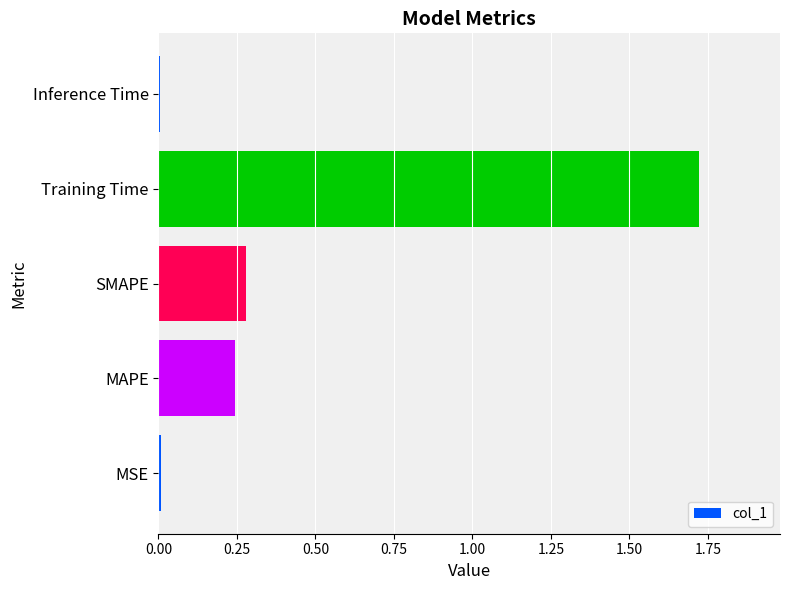

Between MSE and Training Time, which is larger?

Training Time